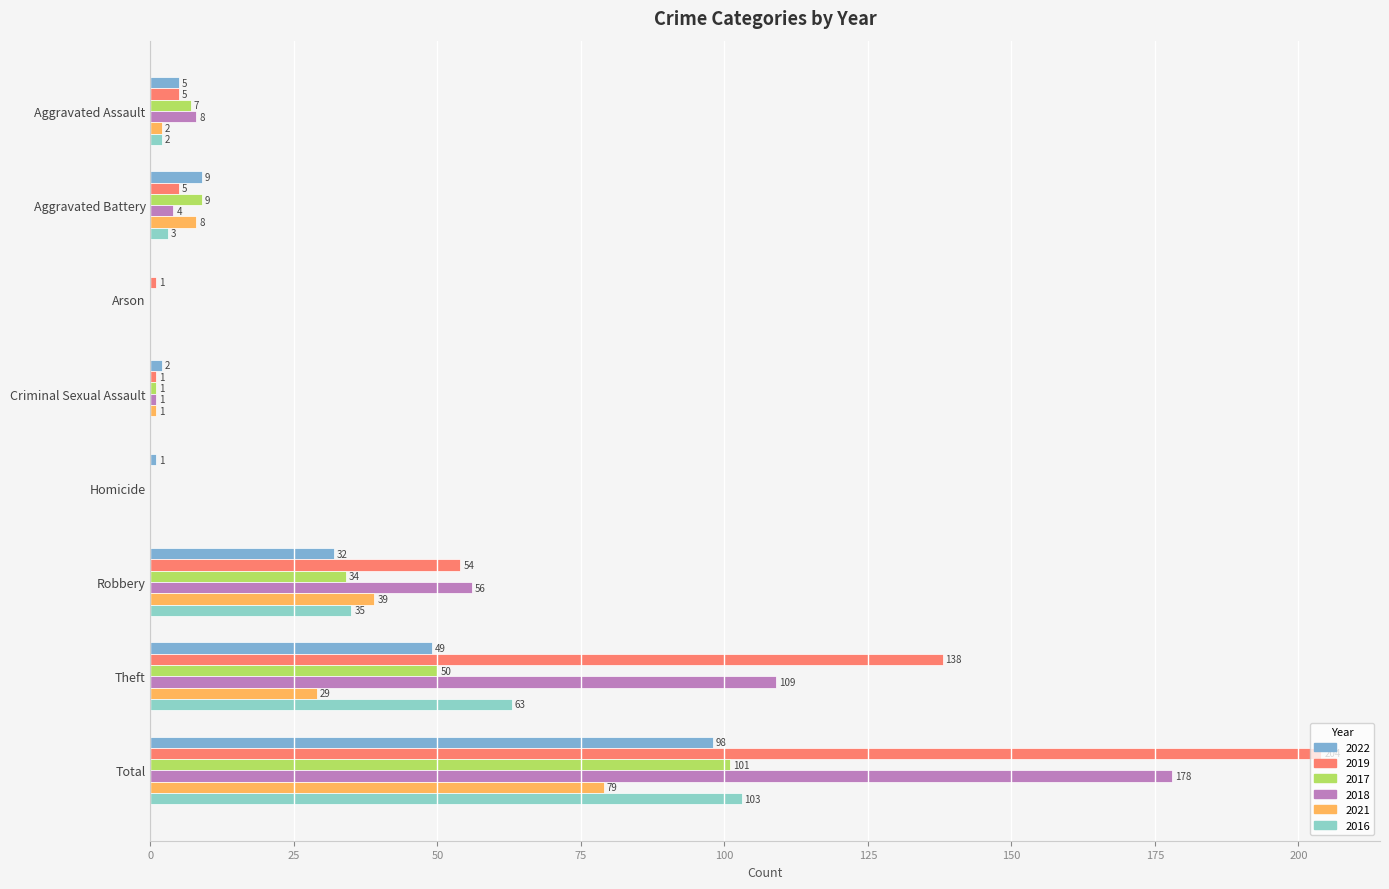

What position from the right is Arson?

6